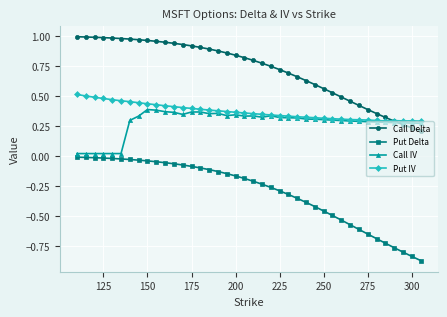

Which series has the largest total across all categories?

Call Delta